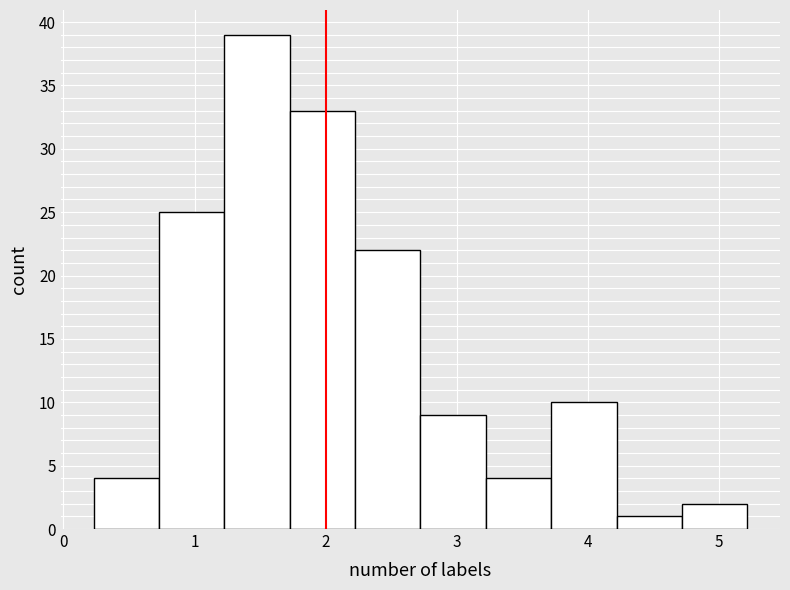

Which range on the x-axis has the tallest bar?

1.2 to 1.7